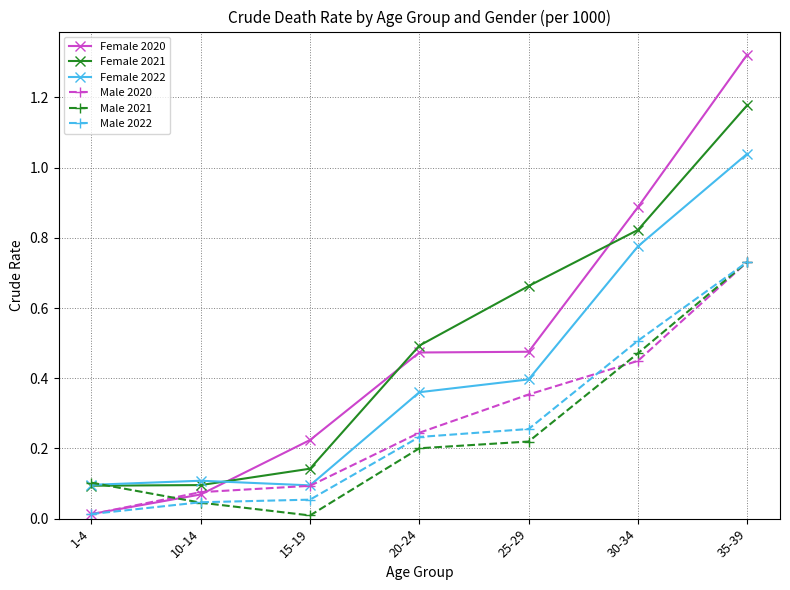

What is the label of the 6th point from the right?

10-14